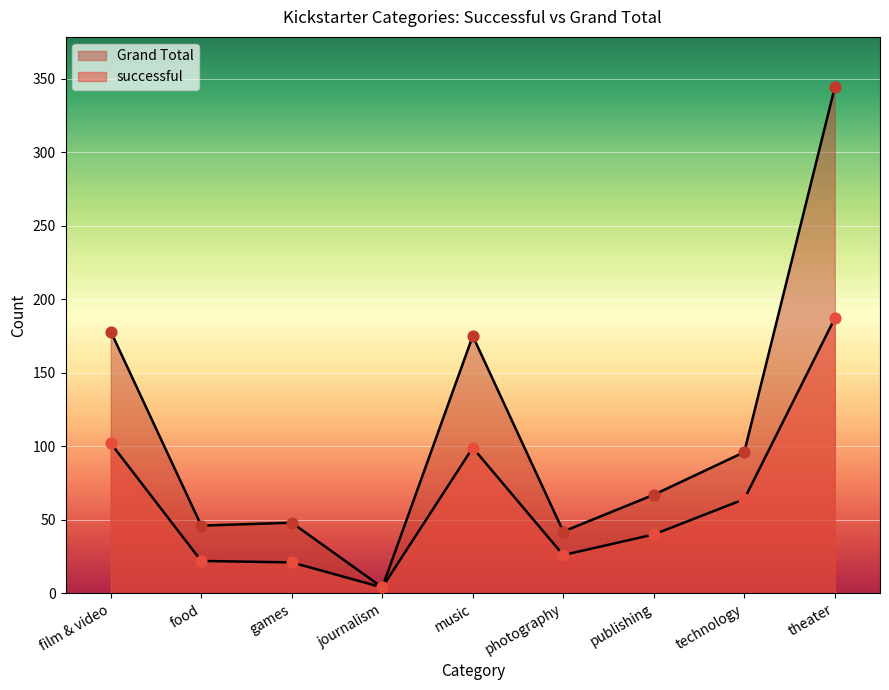

Which series has the largest Y range (max minus min)?

Grand Total